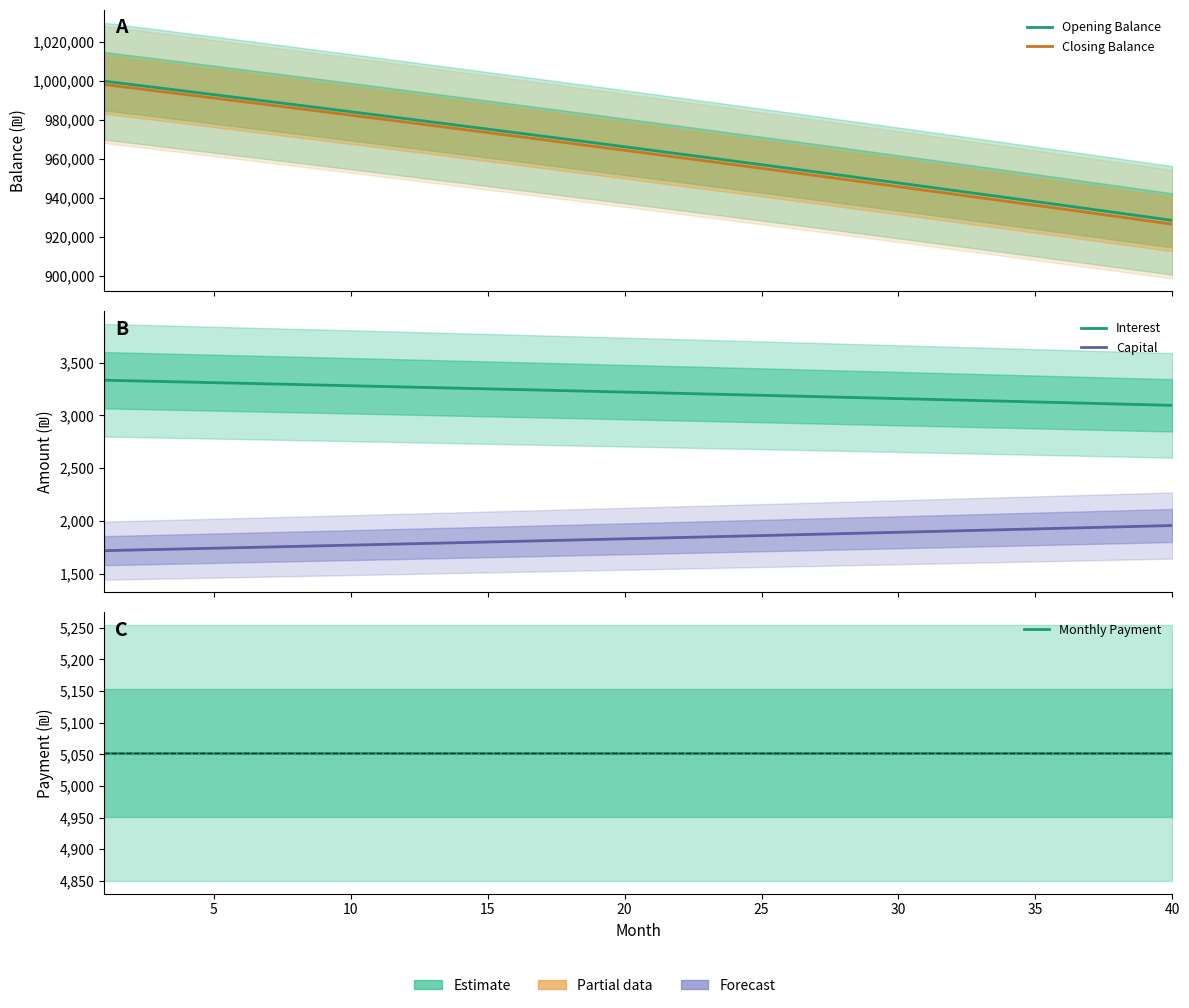

The value of Interest at 0 is 1280.4. True or false?

False